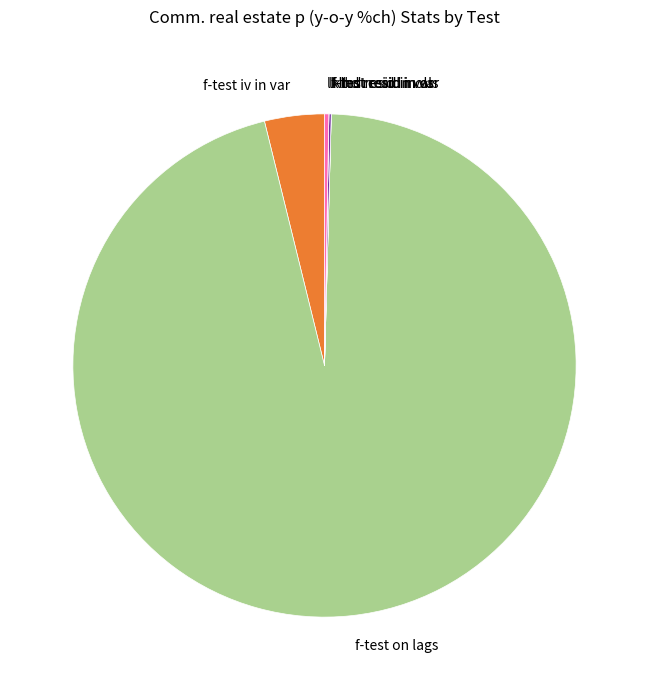

Does any single category account for the majority?

Yes